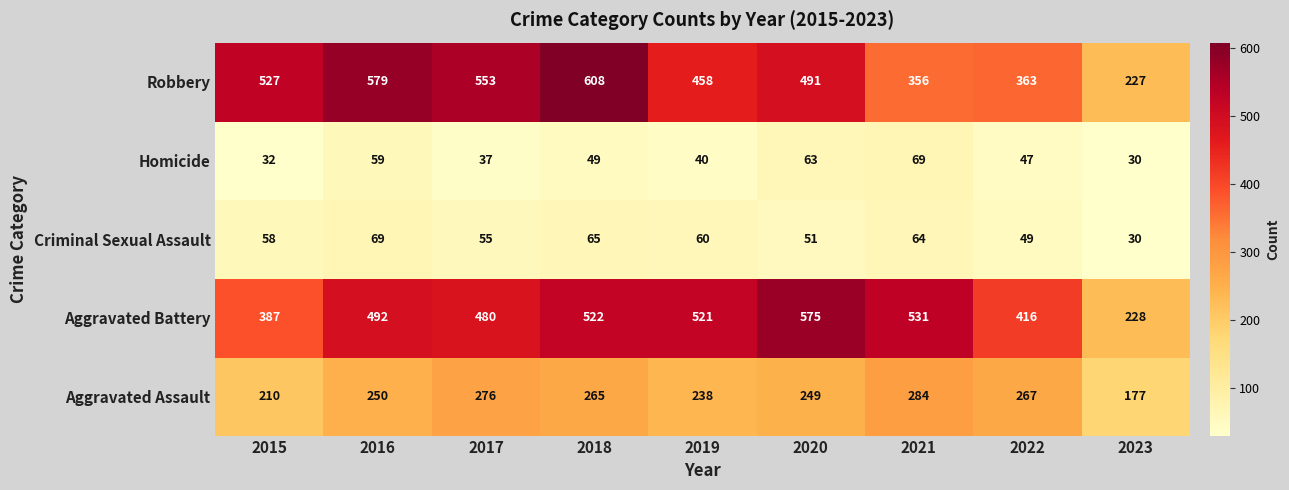

Read the Criminal Sexual Assault value at 2019.

60